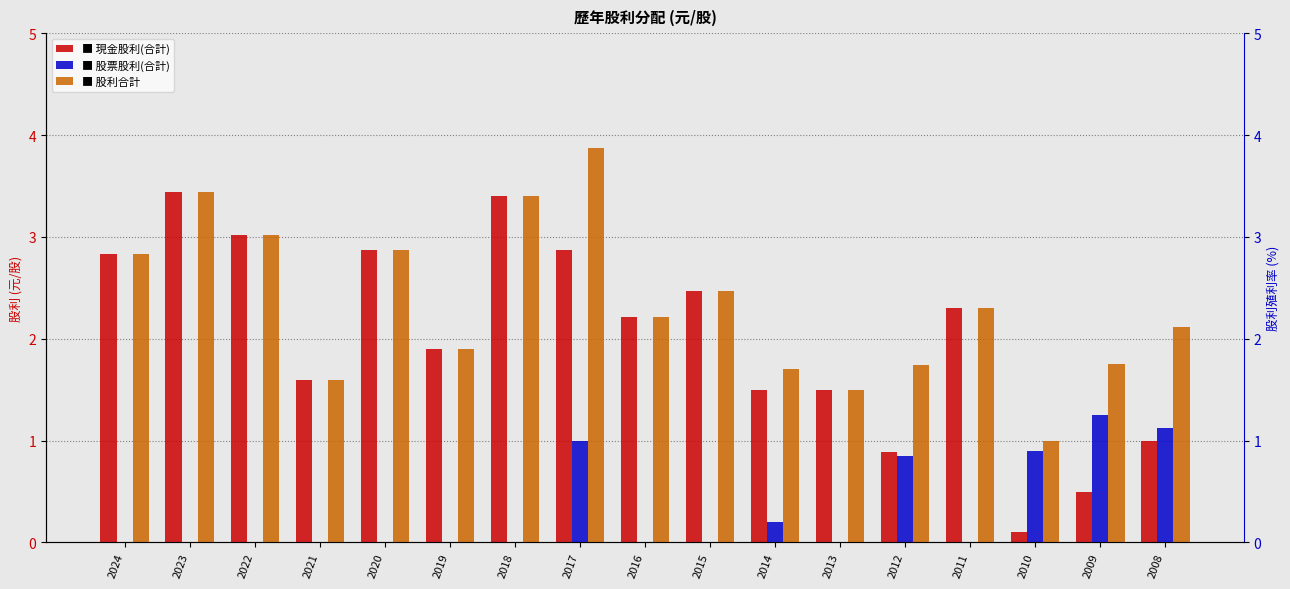

Rank the series by their average value, from lowest to highest.

股票股利(合計), 現金股利(合計), 股利合計